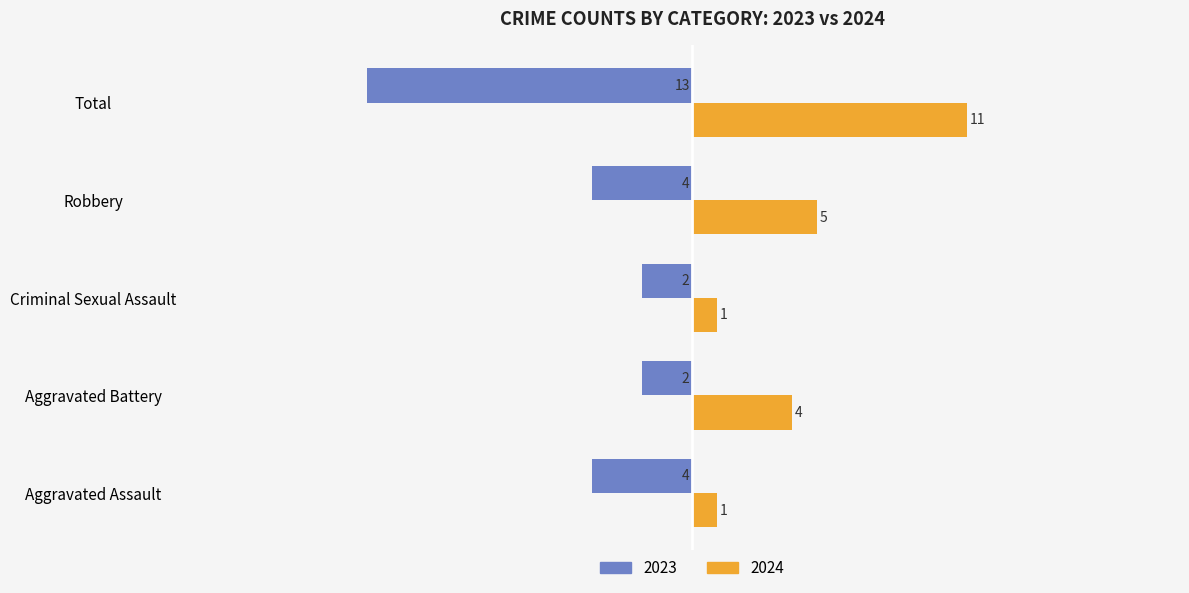

What is the difference between the highest and lowest values at Aggravated Assault?

5